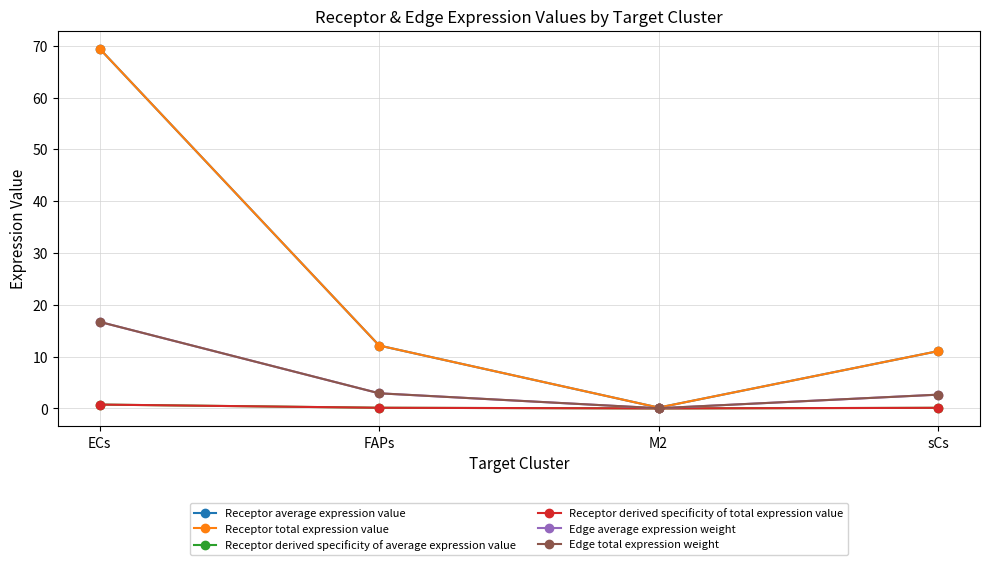

Does the chart have visible grid lines?

Yes